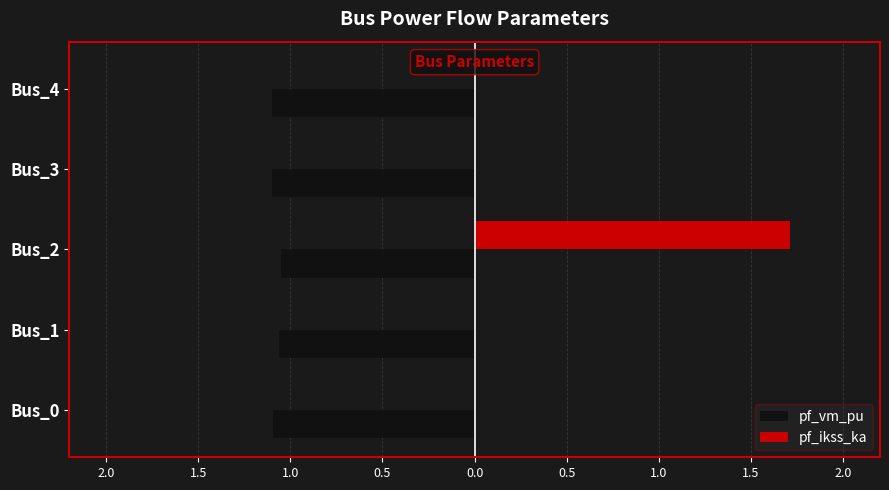

Reading right to left, extract all data points from this chart.

pf_vm_pu: -1.1	-1.1	-1.0	-1.1	-1.1
pf_ikss_ka: 0.0	0.0	1.7	0.0	0.0